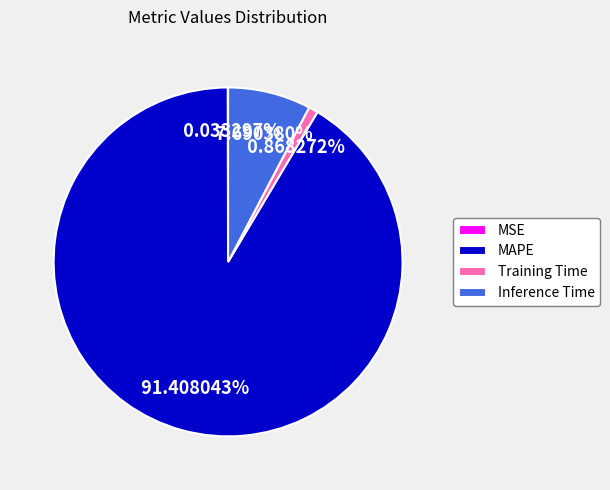

Which has a higher value, MAPE or Inference Time?

MAPE